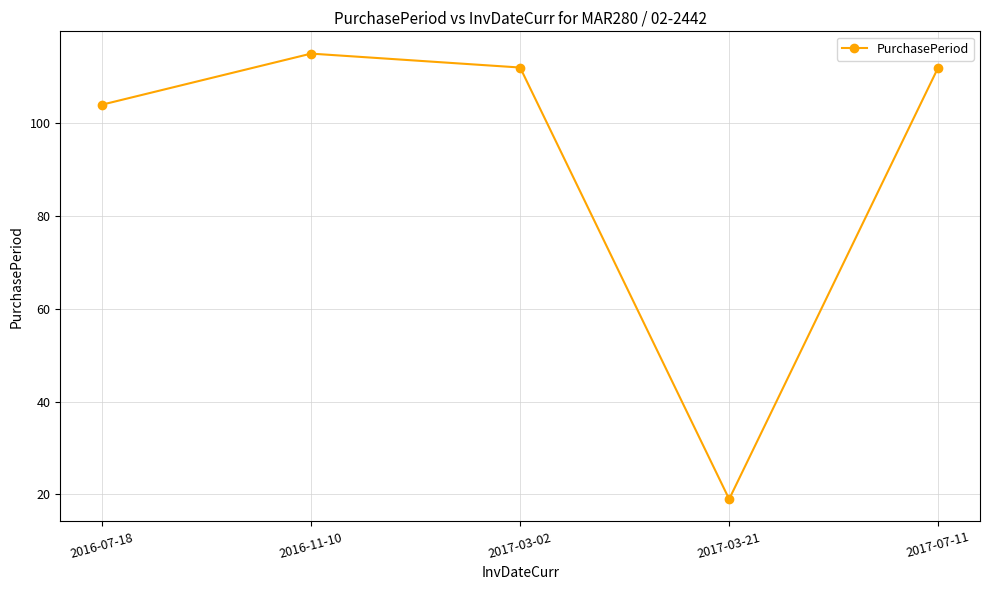

What is the average value?

92